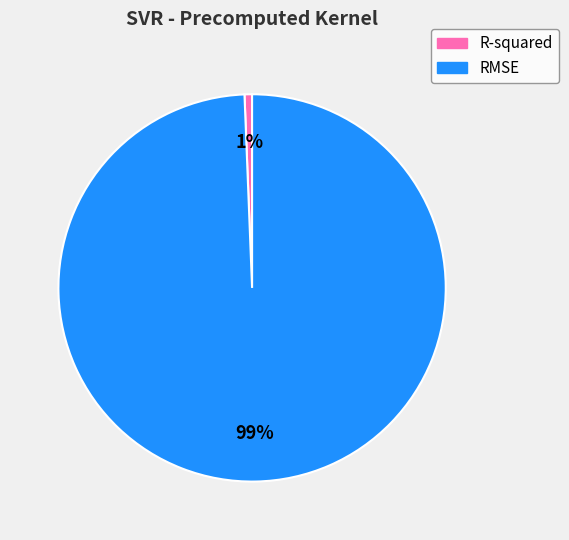

Do RMSE and R-squared together represent more than half of the pie?

Yes